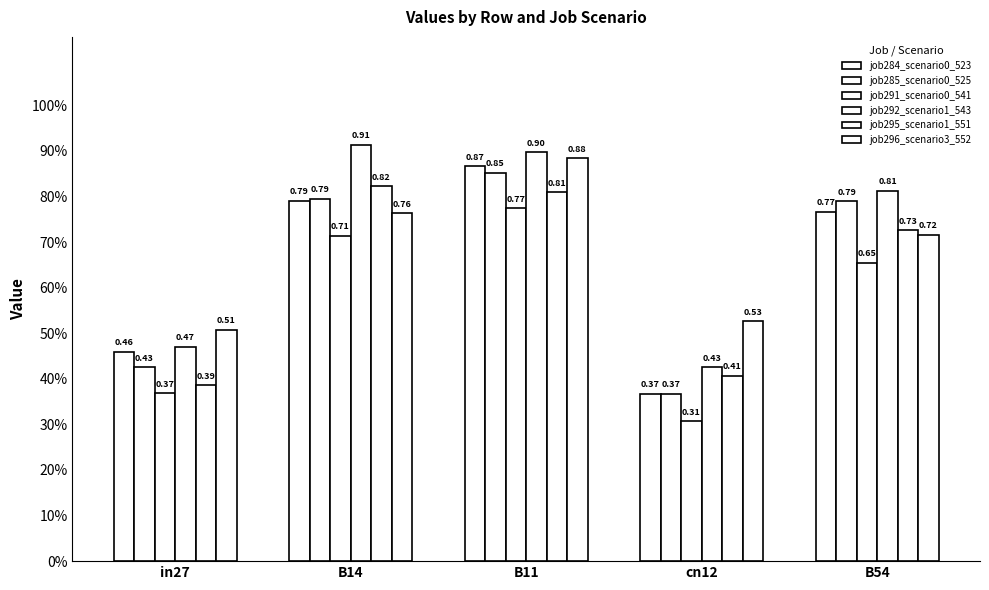

What is the spread (max minus min) of values at cn12?

0.2